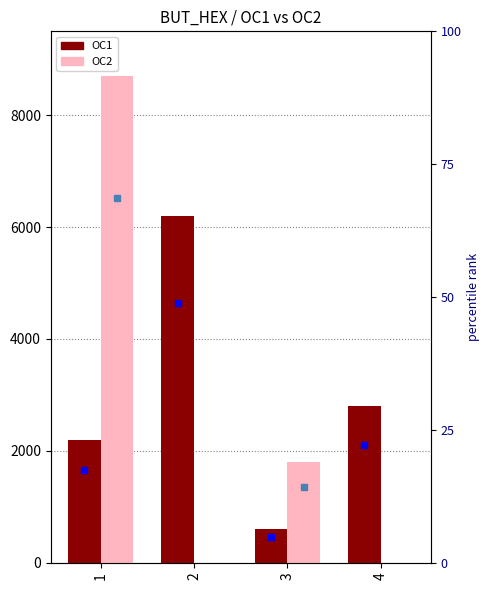

Are the bars grouped side by side (vs. stacked)?

Yes